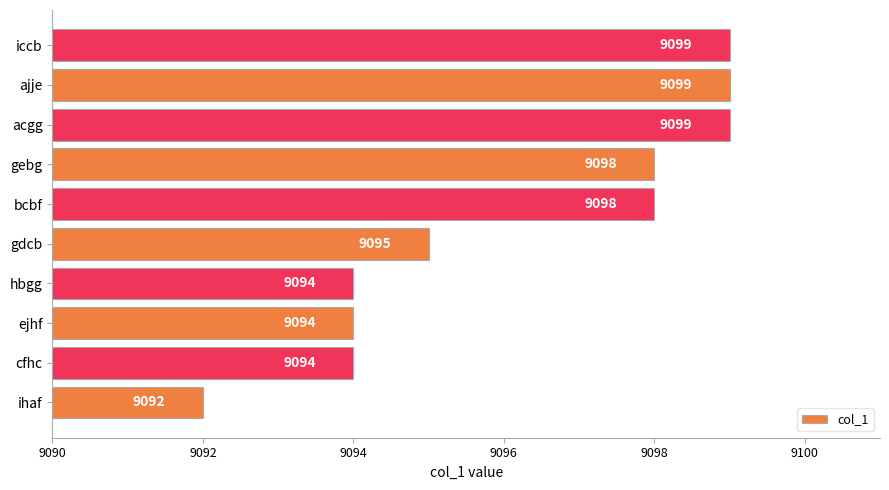

Reading bottom to top, what are all the values shown in this chart?

ihaf=9092	cfhc=9094	ejhf=9094	hbgg=9094	gdcb=9095	bcbf=9098	gebg=9098	acgg=9099	ajje=9099	iccb=9099